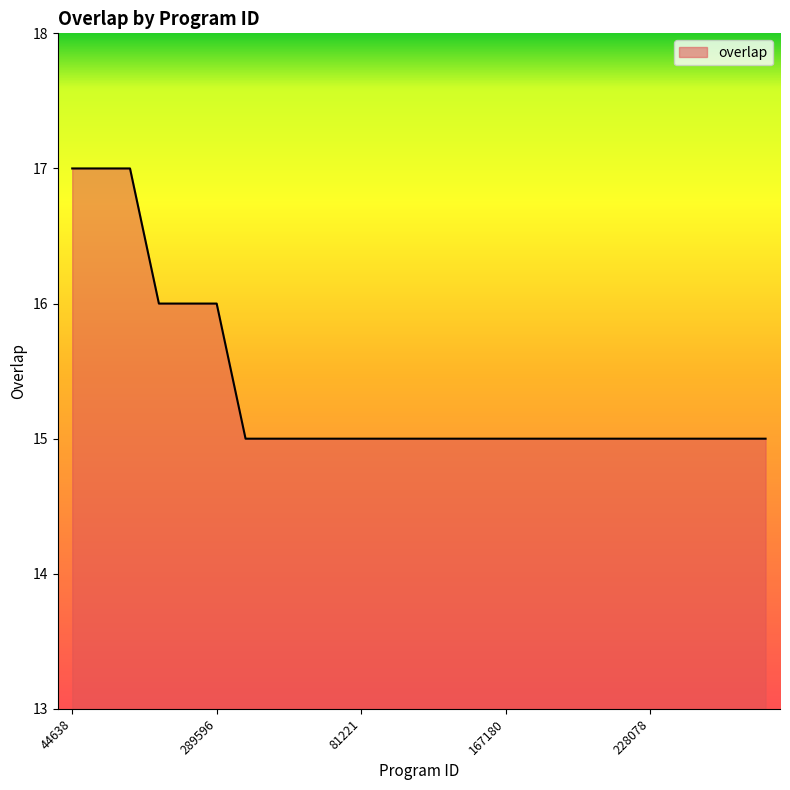

What is the greatest value displayed?

17